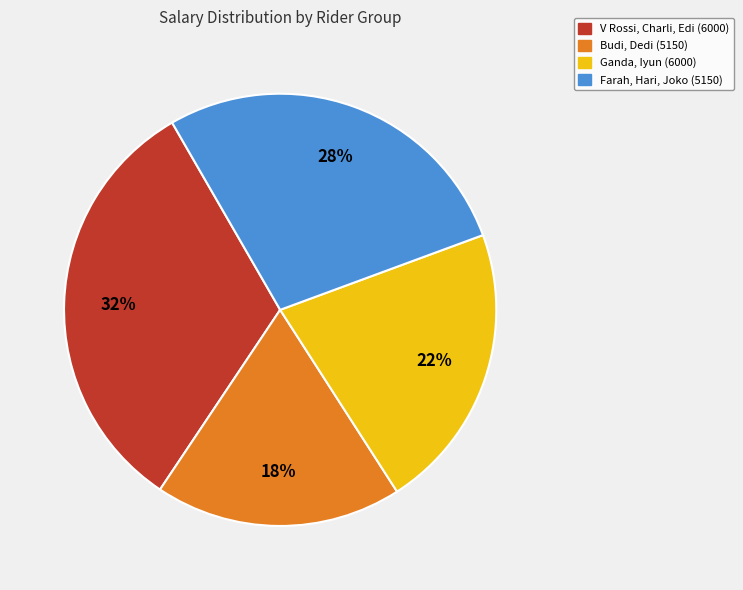

Does any single category account for the majority?

No